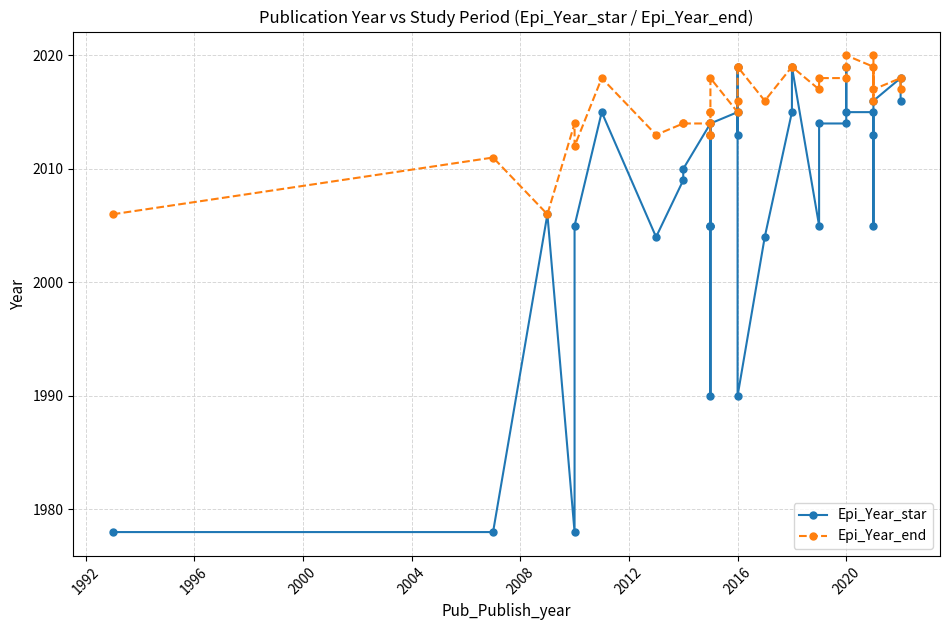

Reading right to left, extract all data points from this chart.

Epi_Year_star: 2016	2018	2016	2005	2013	2015	2015	2019	2014	2014	2005	2019	2015	2004	1990	2019	2013	2015	2014	2005	2005	2005	2013	1990	2014	2010	2009	2004	2015	2005	1978	2006	1978	1978
Epi_Year_end: 2017	2018	2017	2020	2016	2019	2020	2019	2018	2018	2017	2019	2019	2016	2019	2019	2016	2015	2018	2015	2015	2013	2013	2014	2014	2014	2014	2013	2018	2012	2014	2006	2011	2006